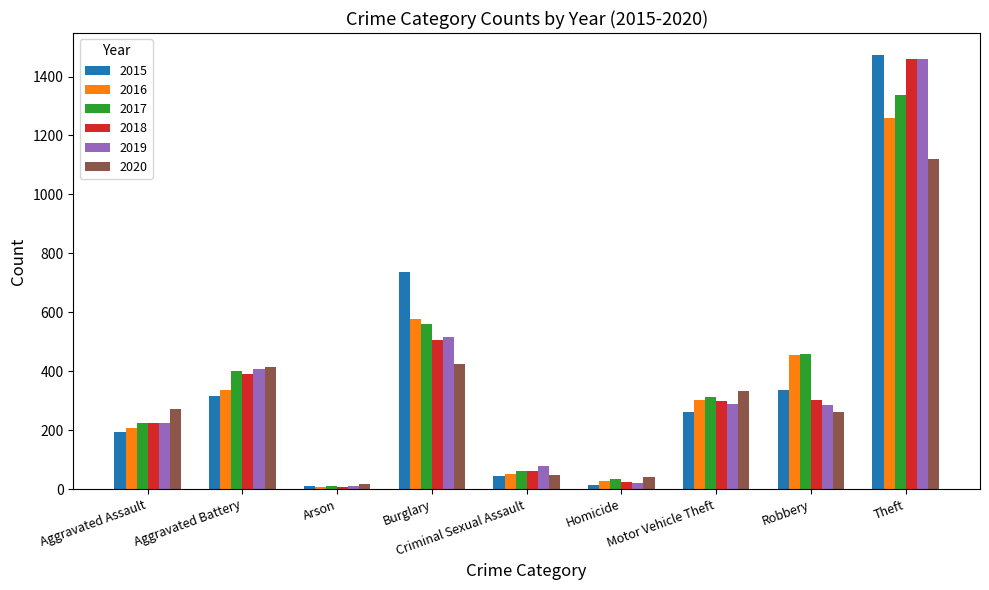

How many series are shown in this chart?

6